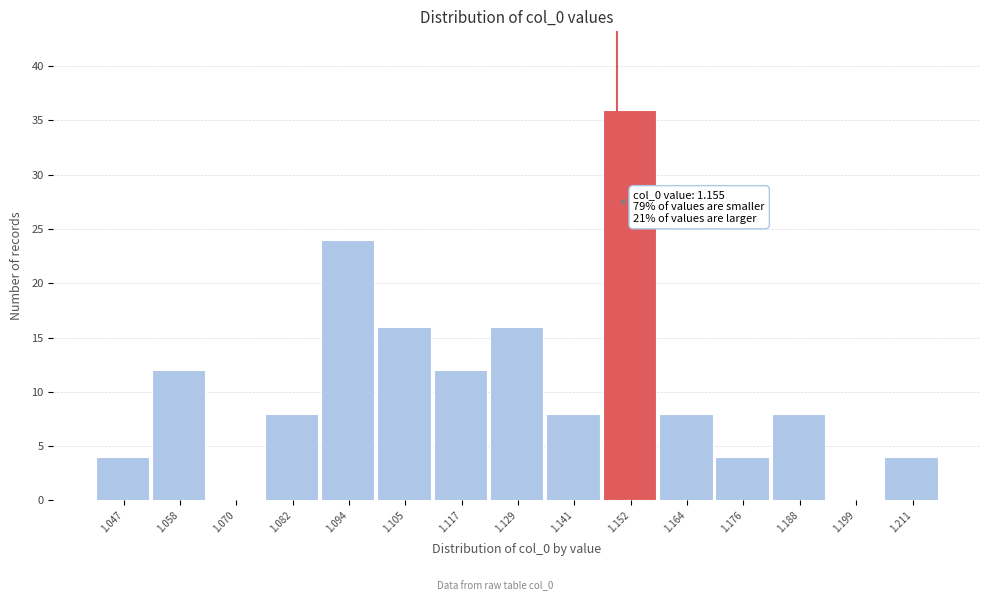

Reading left to right, extract all data points from this chart.

1.047=4	1.058=12	1.070=0	1.082=8	1.094=24	1.105=16	1.117=12	1.129=16	1.141=8	1.152=36	1.164=8	1.176=4	1.188=8	1.199=0	1.211=4